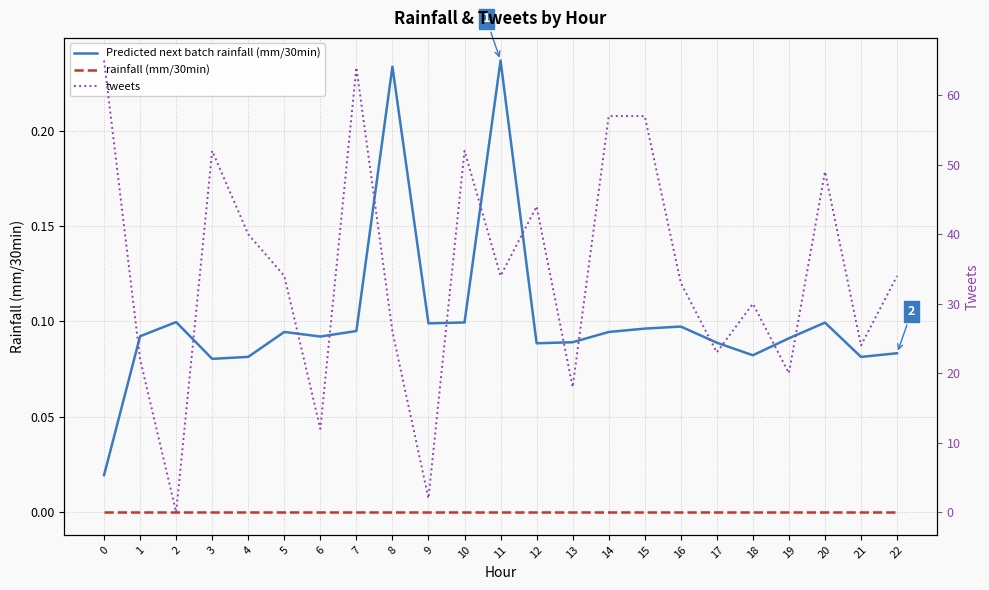

Is it true that Predicted next batch rainfall (mm/30min) equals 0.2 at 16?

False